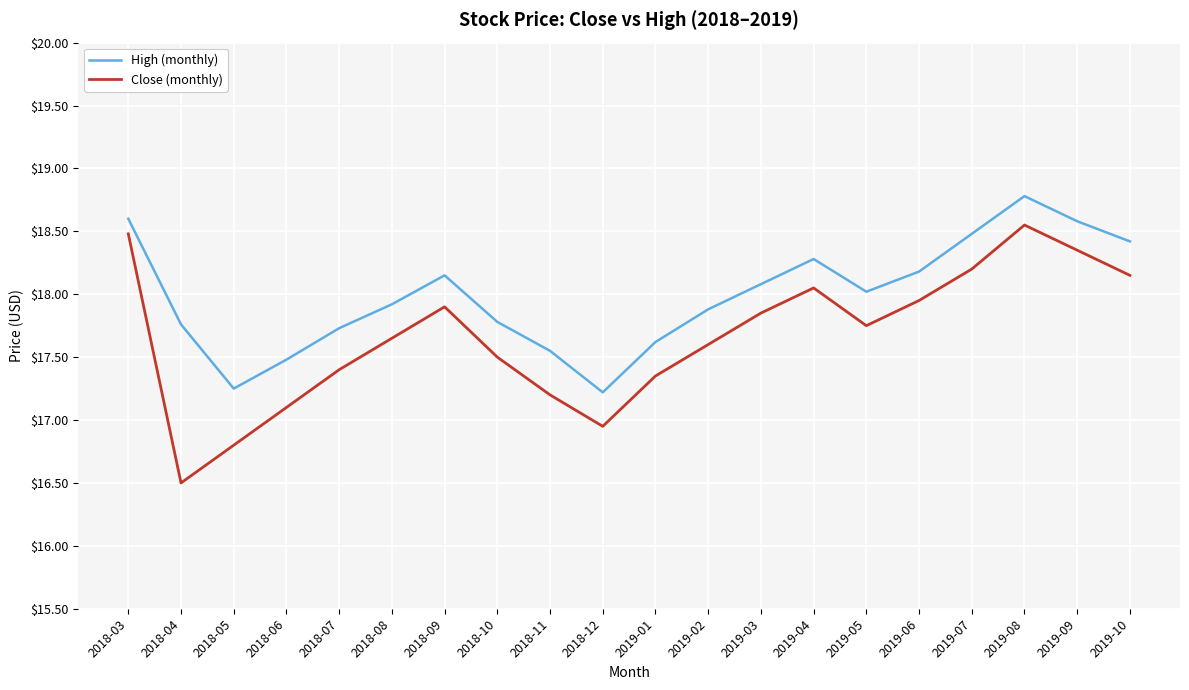

Which category has the highest value across all series?

2019-08